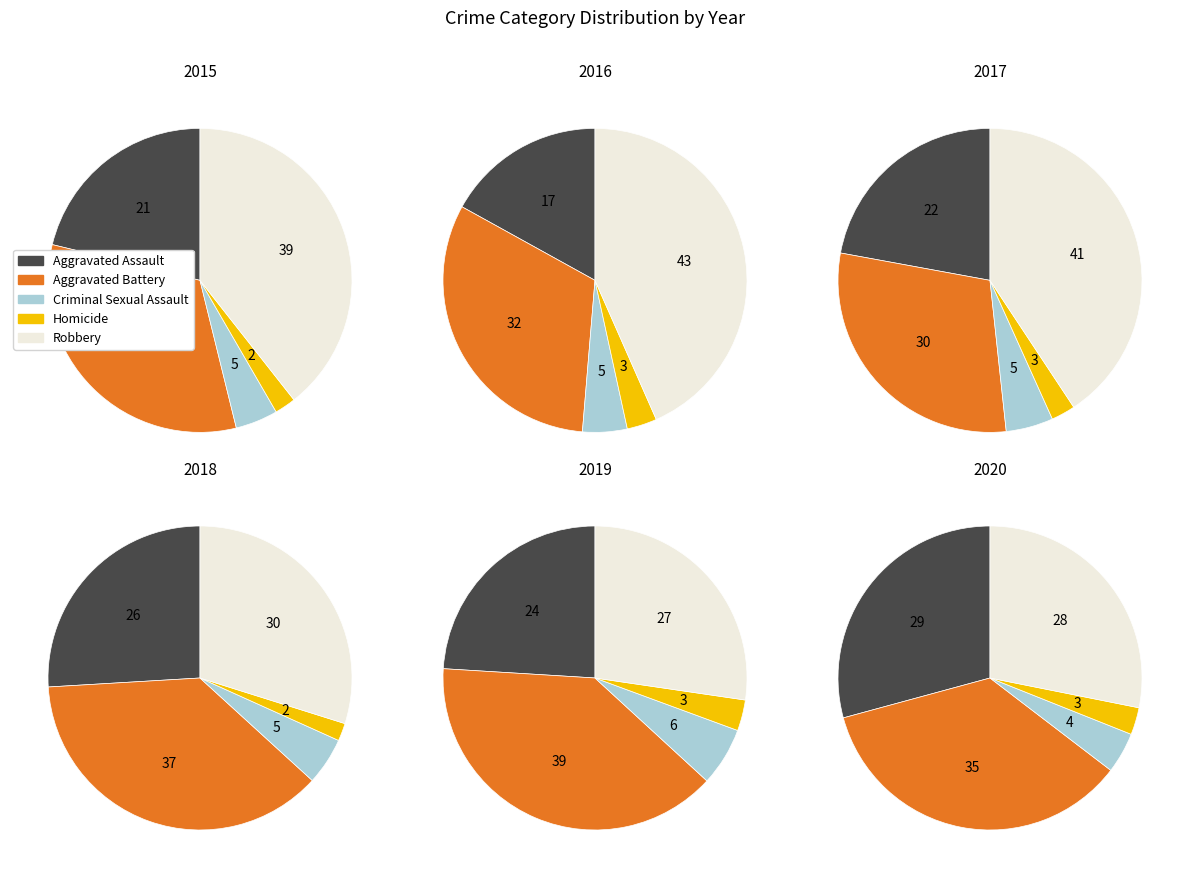

Rank the series by their maximum value, from lowest to highest.

Homicide, Criminal Sexual Assault, Aggravated Assault, Aggravated Battery, Robbery